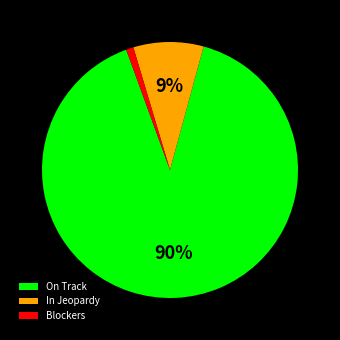

Does In Jeopardy represent more than half of the total?

No